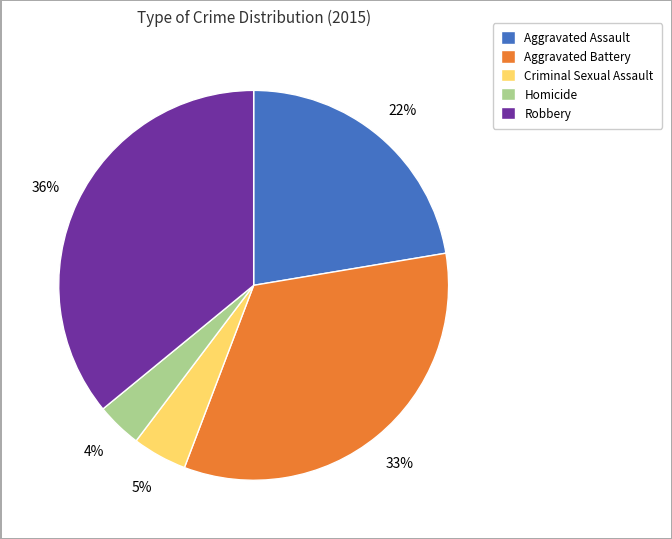

Is Aggravated Assault the majority of the pie?

No